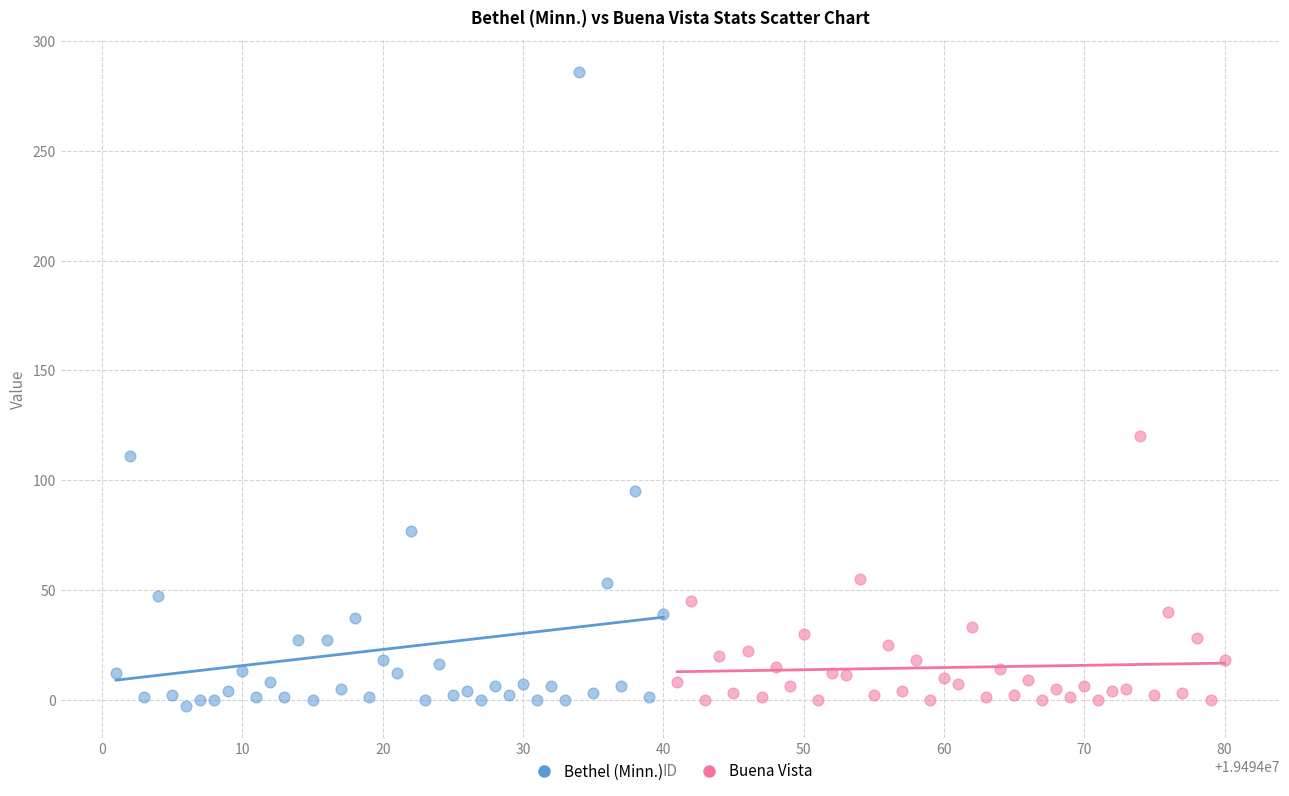

Which series has the largest Y range (max minus min)?

Bethel (Minn.)